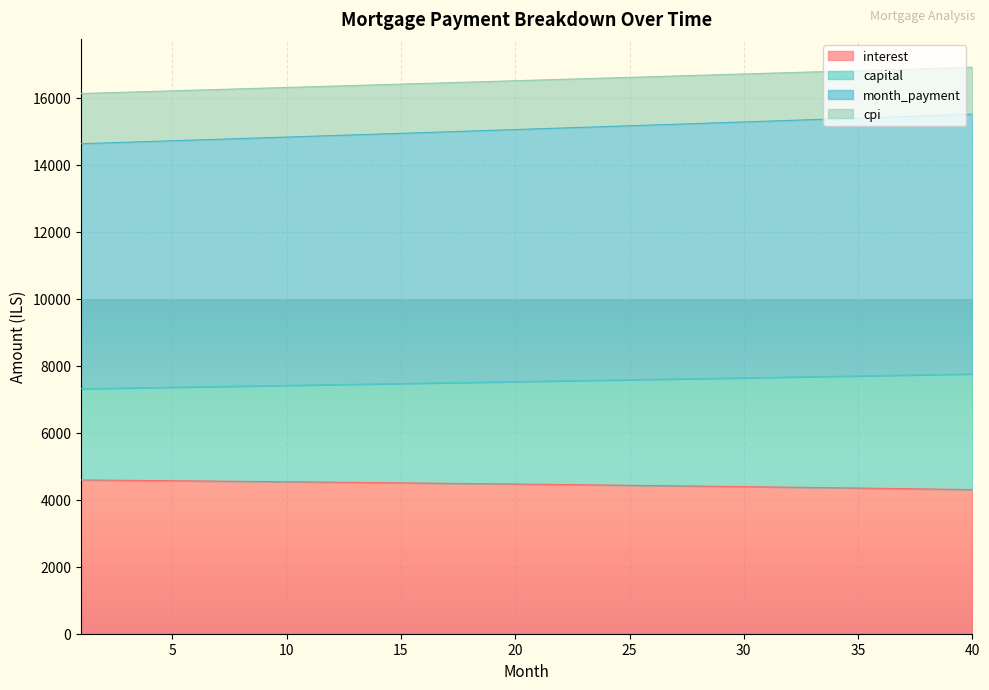

How many series are shown in this chart?

4